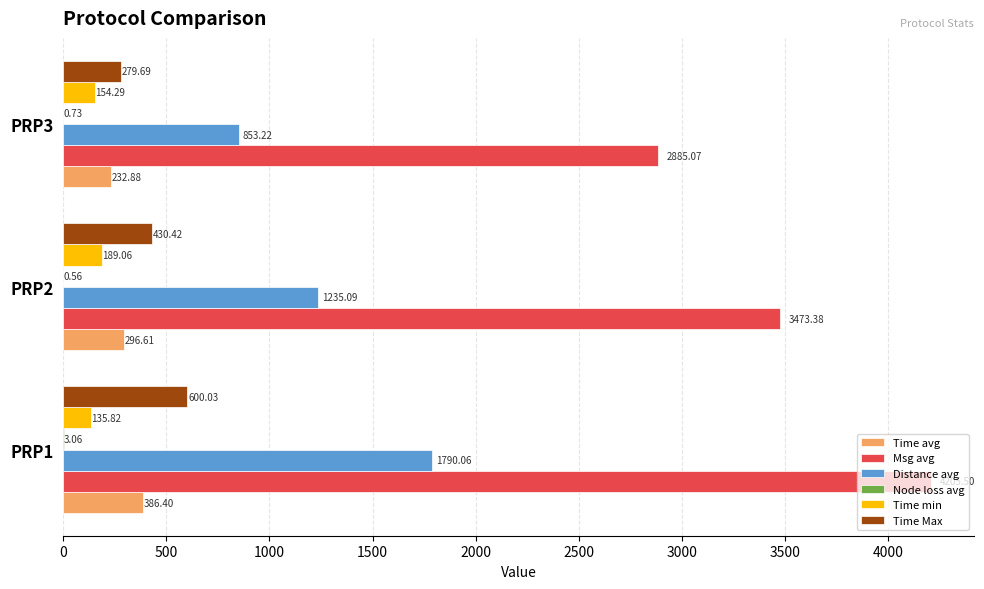

Which series has the largest total across all categories?

Msg avg